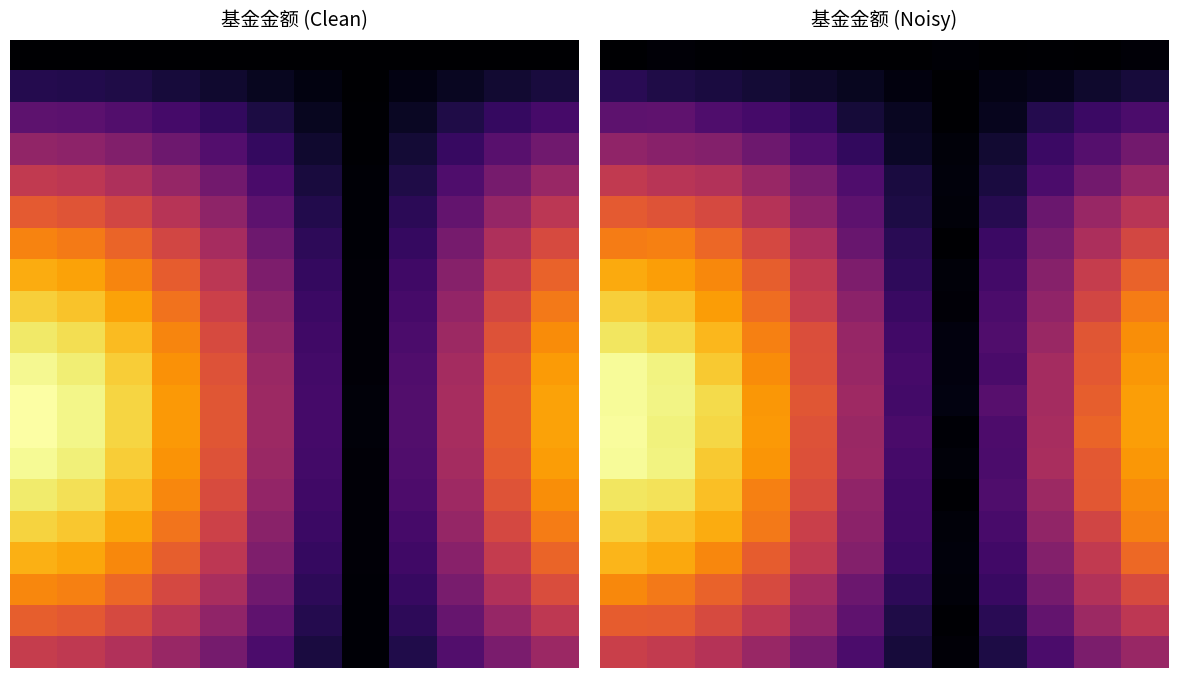

At how many categories does at least one series exceed 2?

5